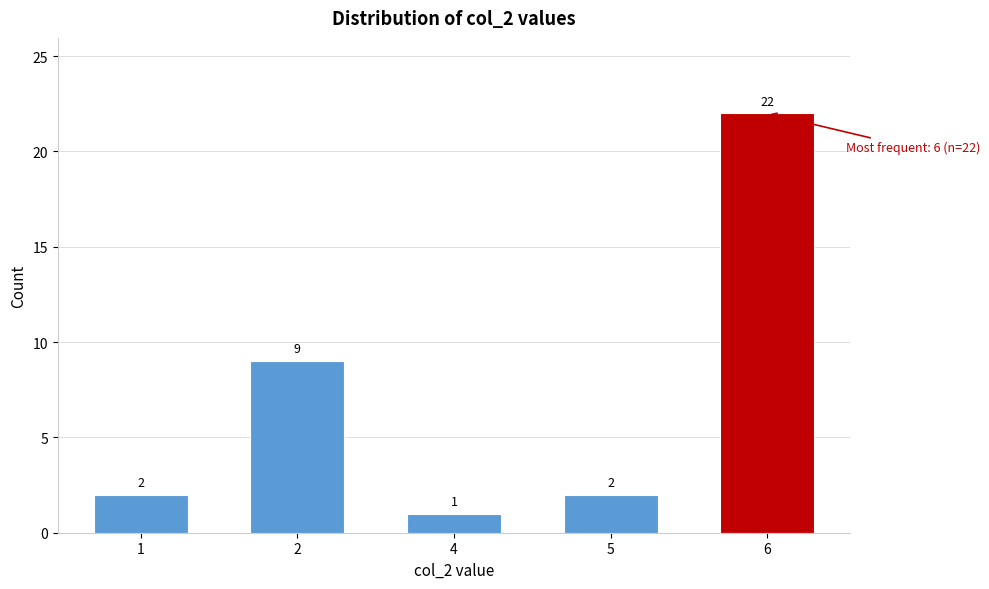

Reading left to right, transcribe all the data shown in this chart.

1=2	2=9	4=1	5=2	6=22